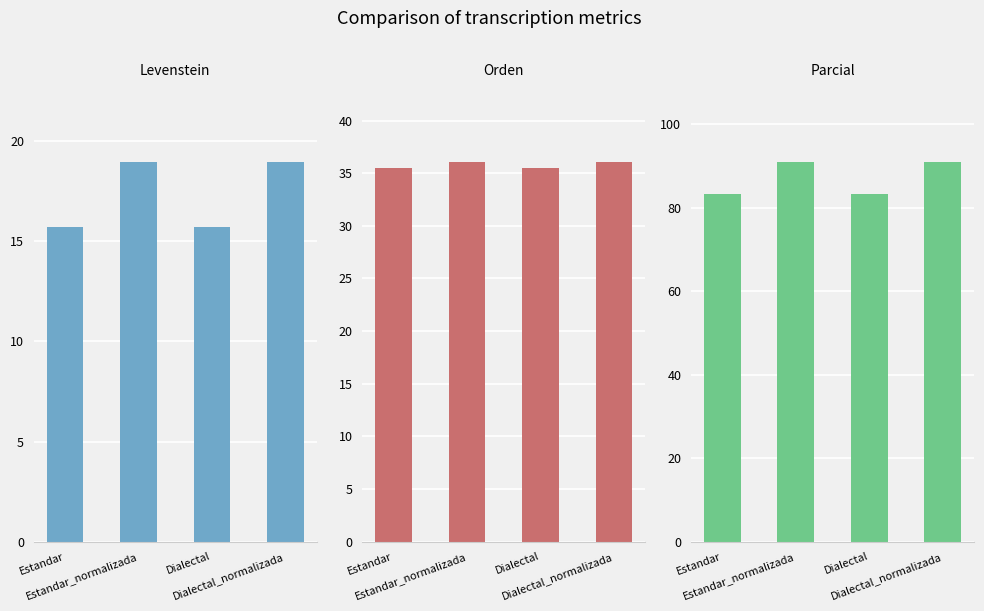

Reading left to right, extract all data points from this chart.

Levenstein: 15.7	19.0	15.7	19.0
Orden: 35.5	36.1	35.5	36.1
Parcial: 83.3	90.9	83.3	90.9